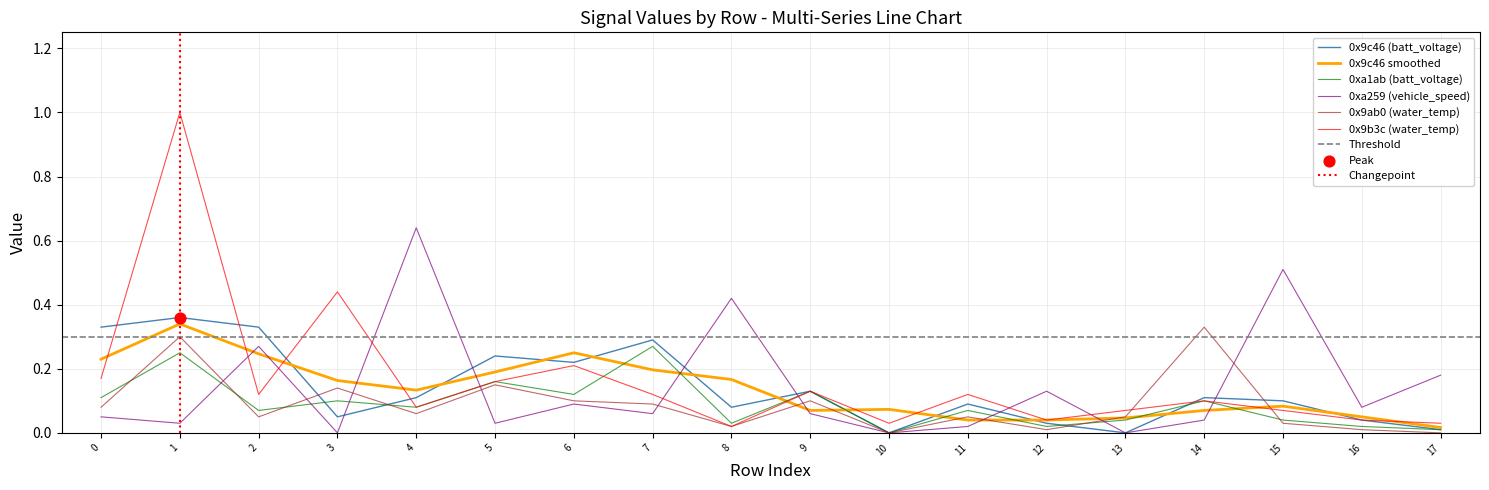

The 0x9ab0 (water_temp) series shows 0.0 at 12. True or false?

True